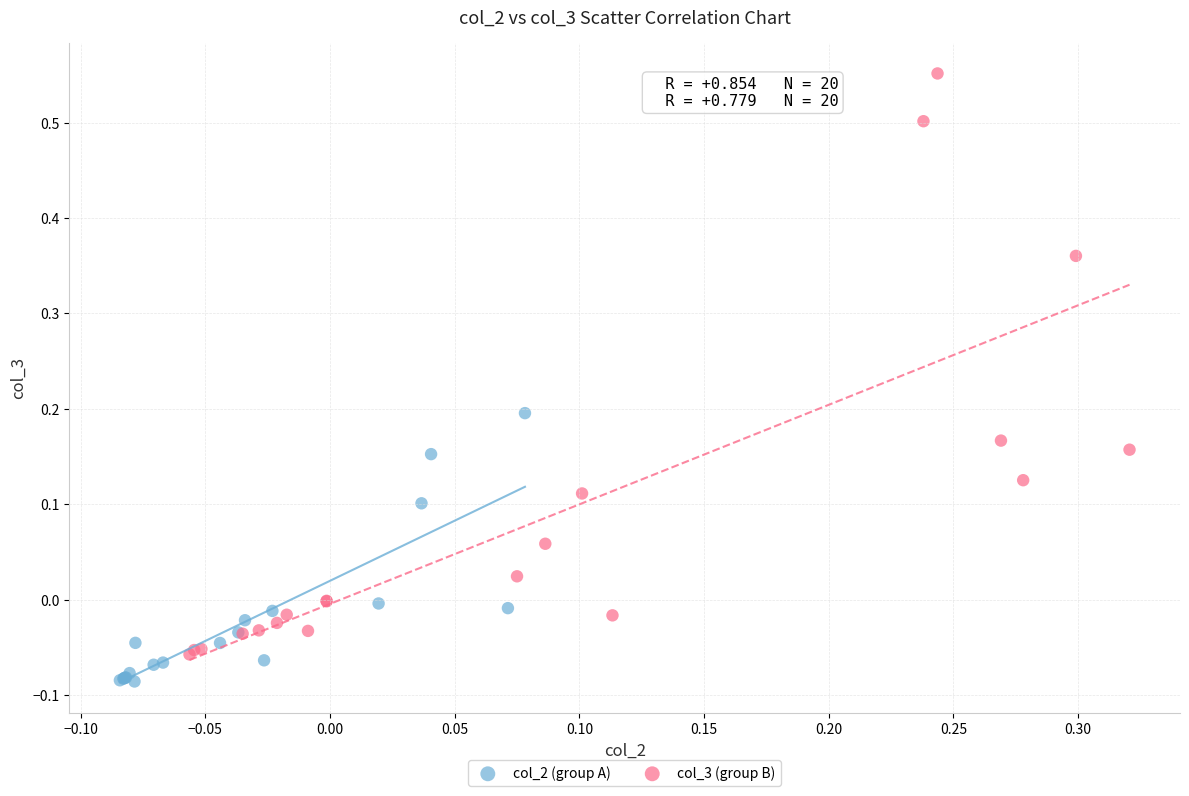

Which series reaches the minimum Y coordinate?

col_2 (group A)